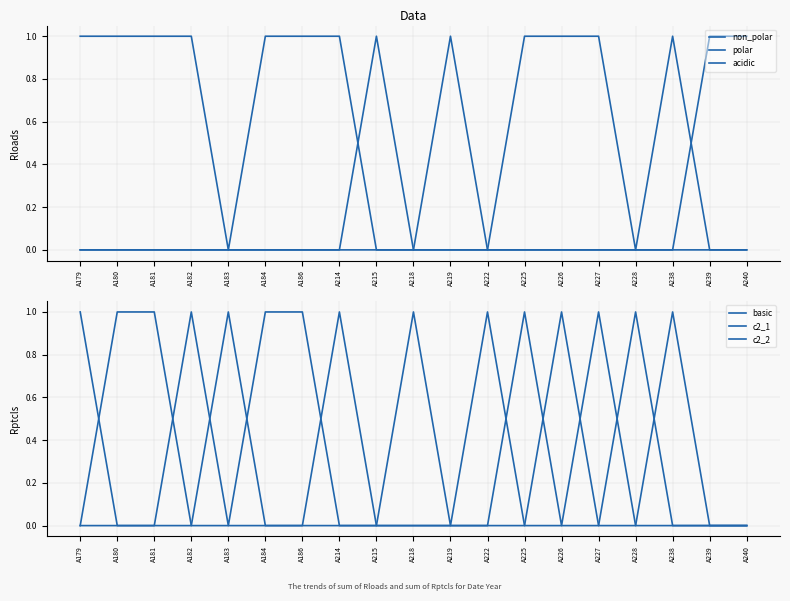

Is it true that basic equals 1 at A183?

False